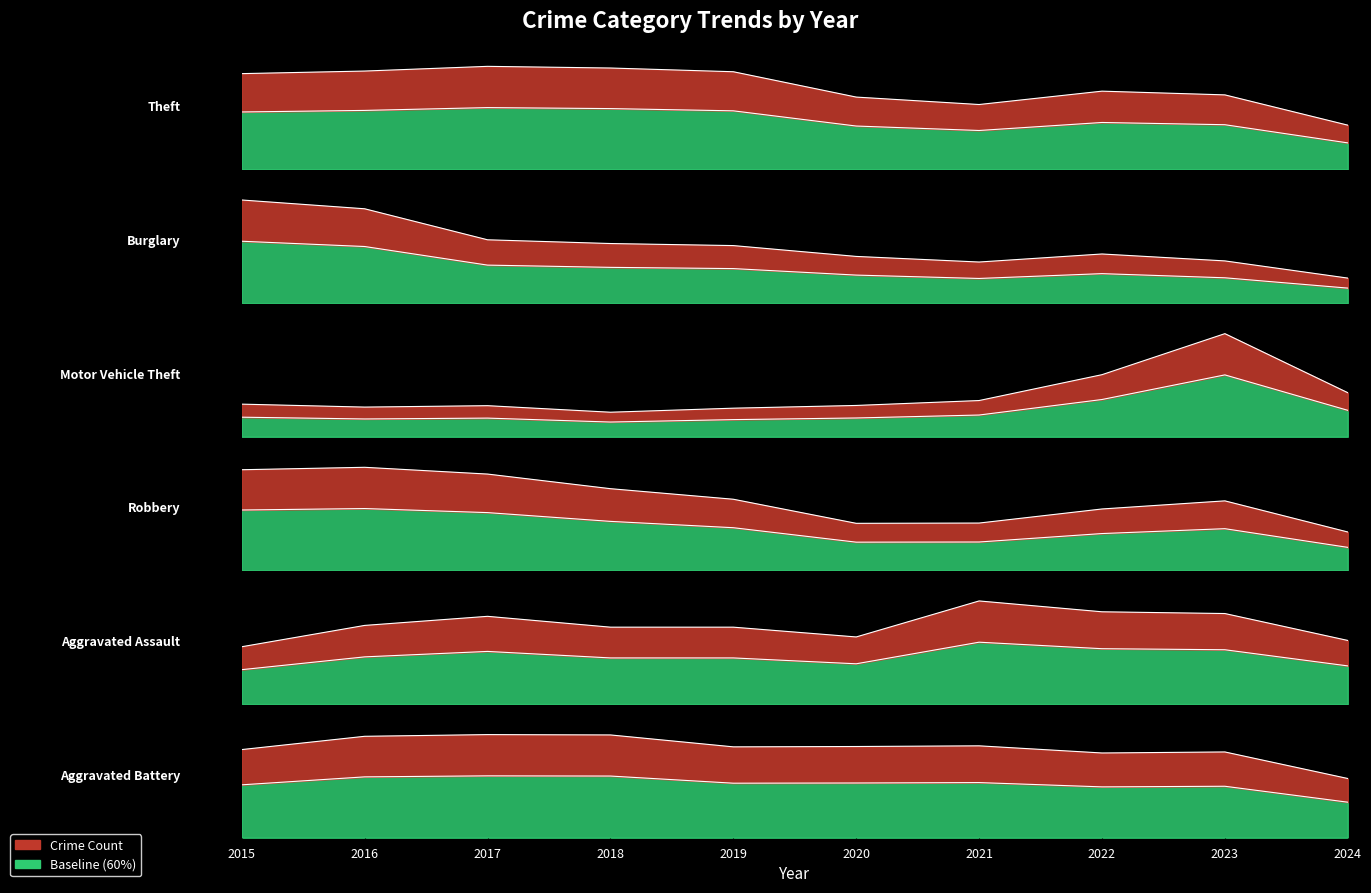

What is the difference between the highest and lowest values at 2018?

670.2